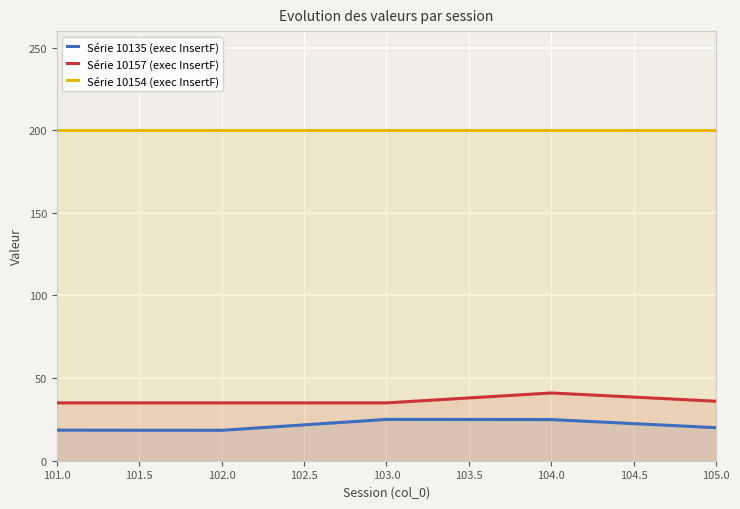

True or false: Série 10135 (exec InsertF) and Série 10157 (exec InsertF) cross at least once.

False